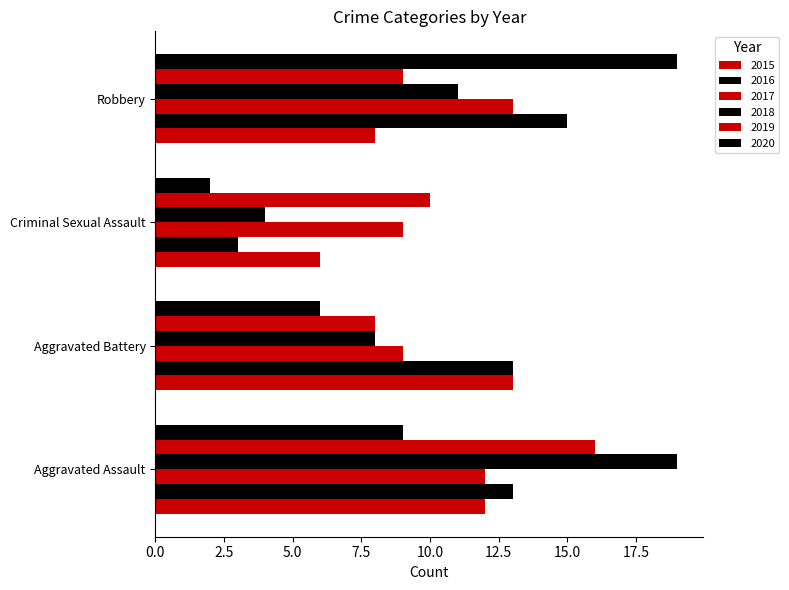

Between Aggravated Battery and Robbery, which is larger?

Aggravated Battery